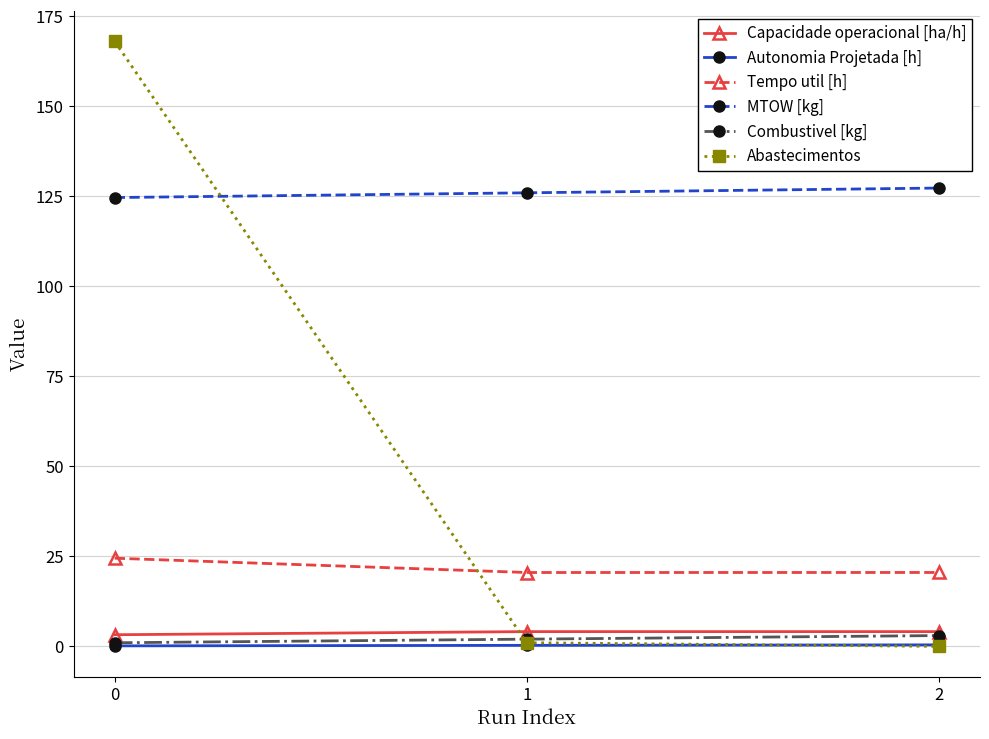

Which series changed the most between 0 and 1?

Abastecimentos